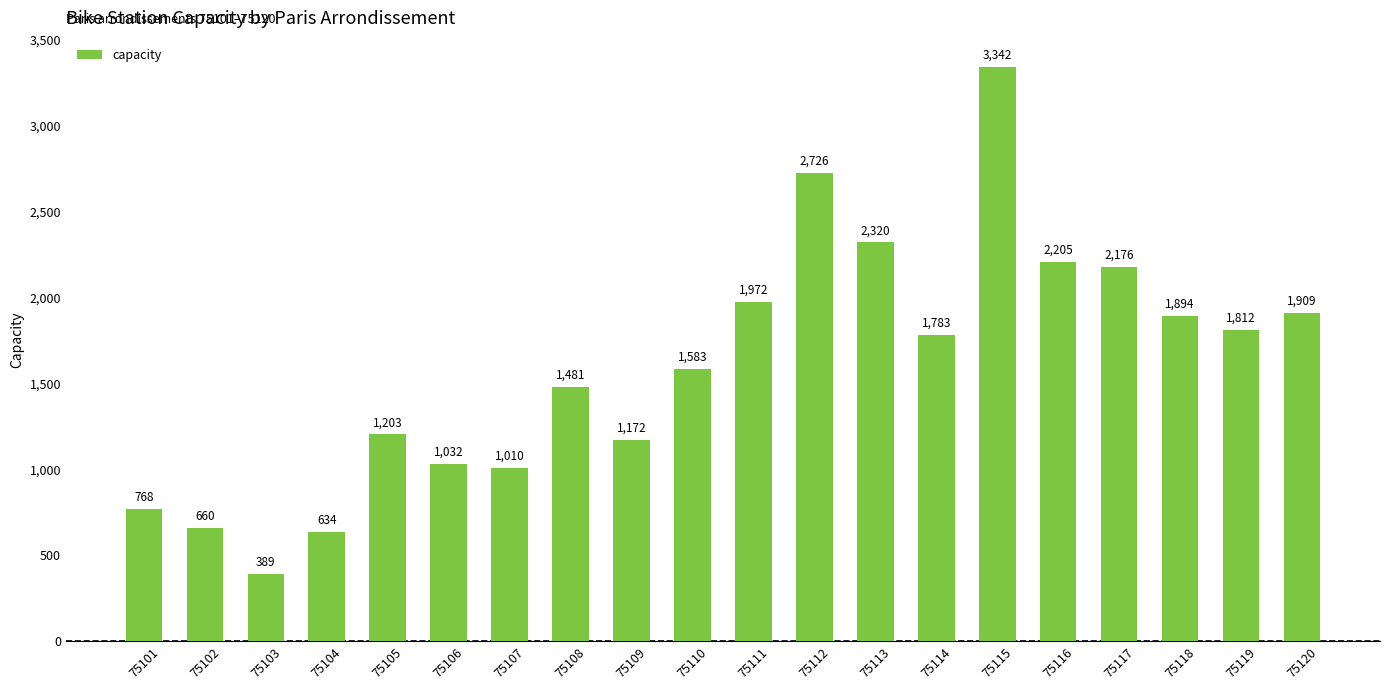

List the labels in order of value, smallest first.

75103, 75104, 75102, 75101, 75107, 75106, 75109, 75105, 75108, 75110, 75114, 75119, 75118, 75120, 75111, 75117, 75116, 75113, 75112, 75115